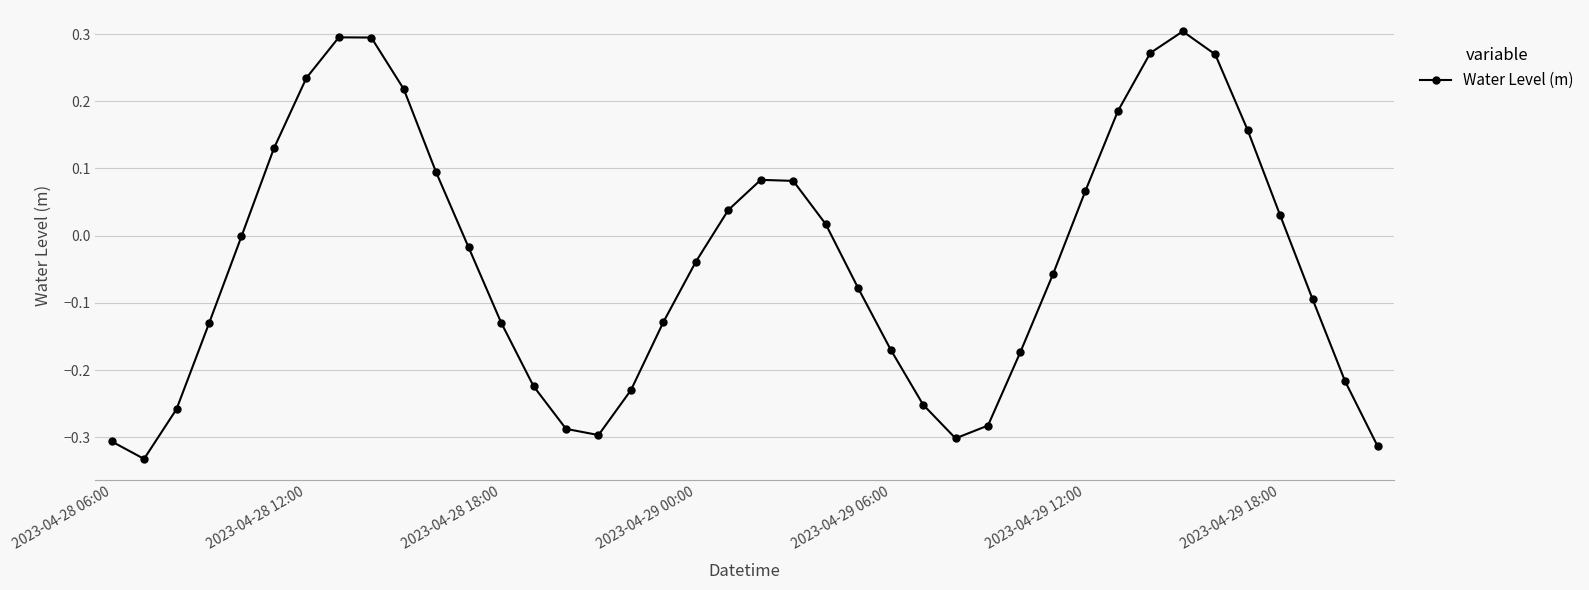

What is the difference between the maximum and minimum values?

0.6